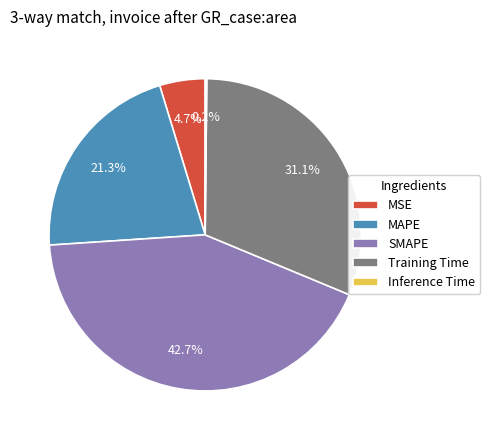

What percentage is the MSE slice, to the nearest percent?

5%